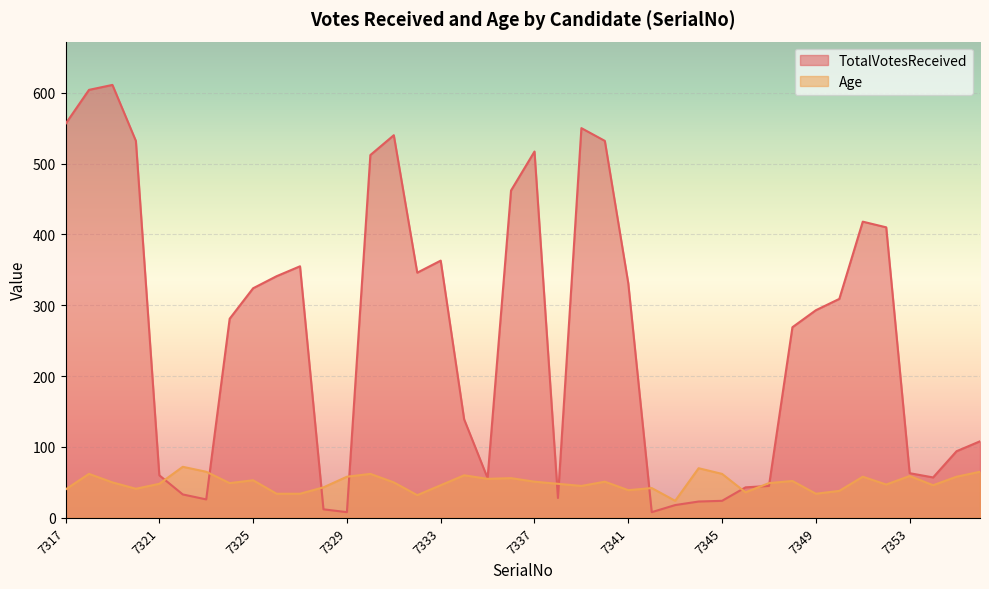

What is the sum of the Age values at 7348 and 7353?

111